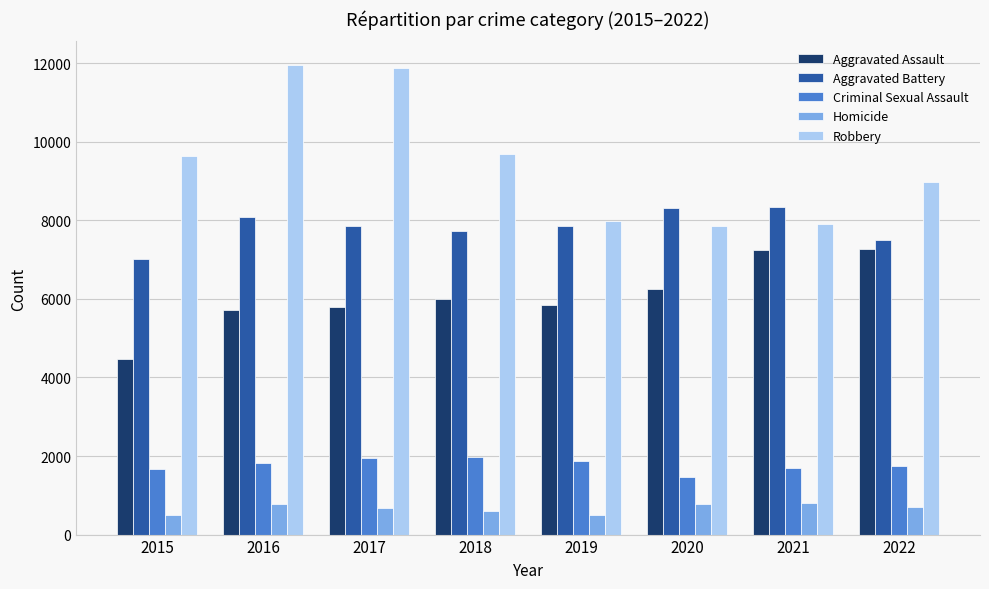

Rank the series by their maximum value, from highest to lowest.

Robbery, Aggravated Battery, Aggravated Assault, Criminal Sexual Assault, Homicide